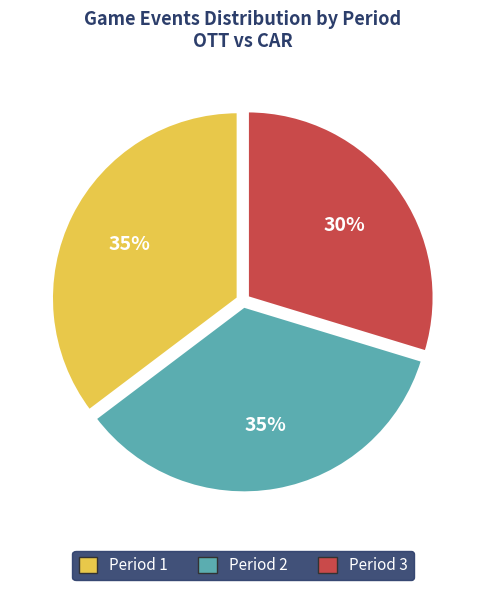

Do Period 2 and Period 1 together represent more than half of the pie?

Yes